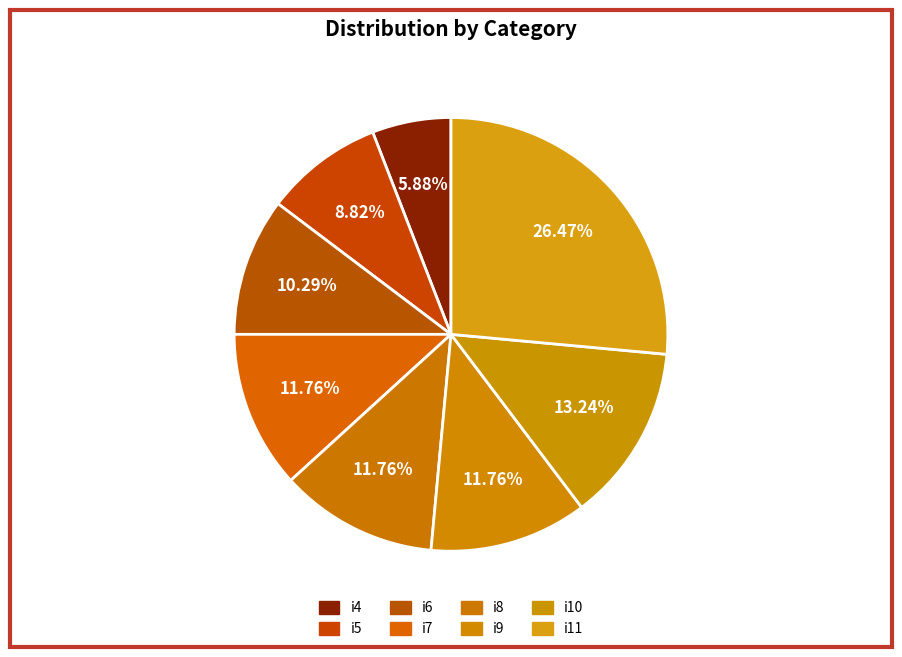

How much of the chart is everything except i11?

73.5%